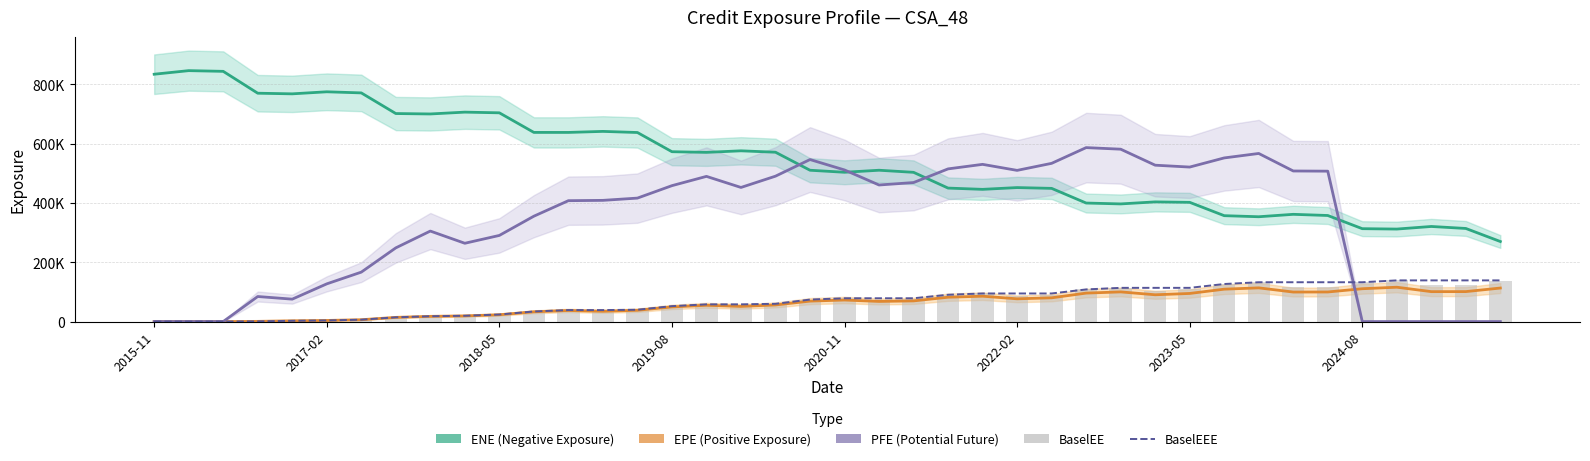

What is the maximum value shown in the chart?

846576.0